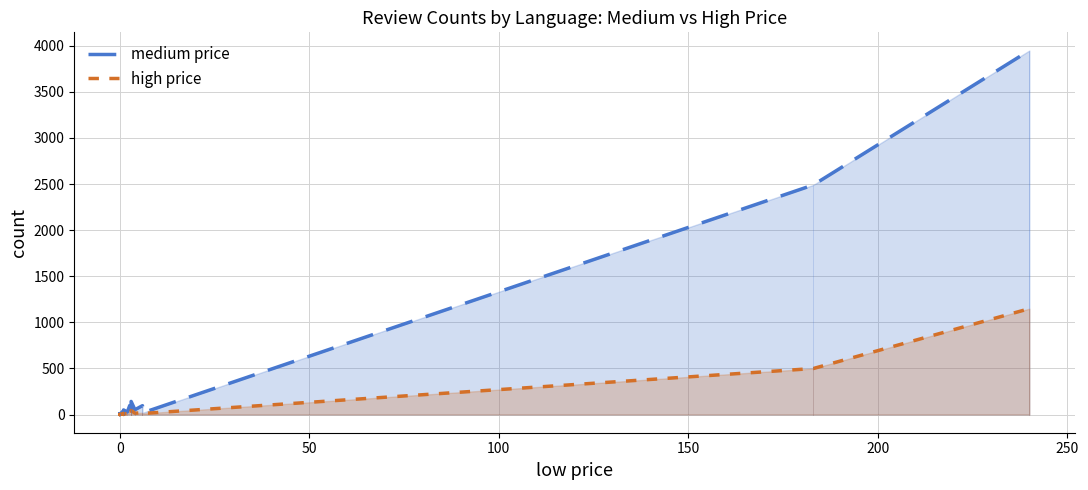

In medium price, how many points are lower than both neighbors (excluding endpoints)?

6